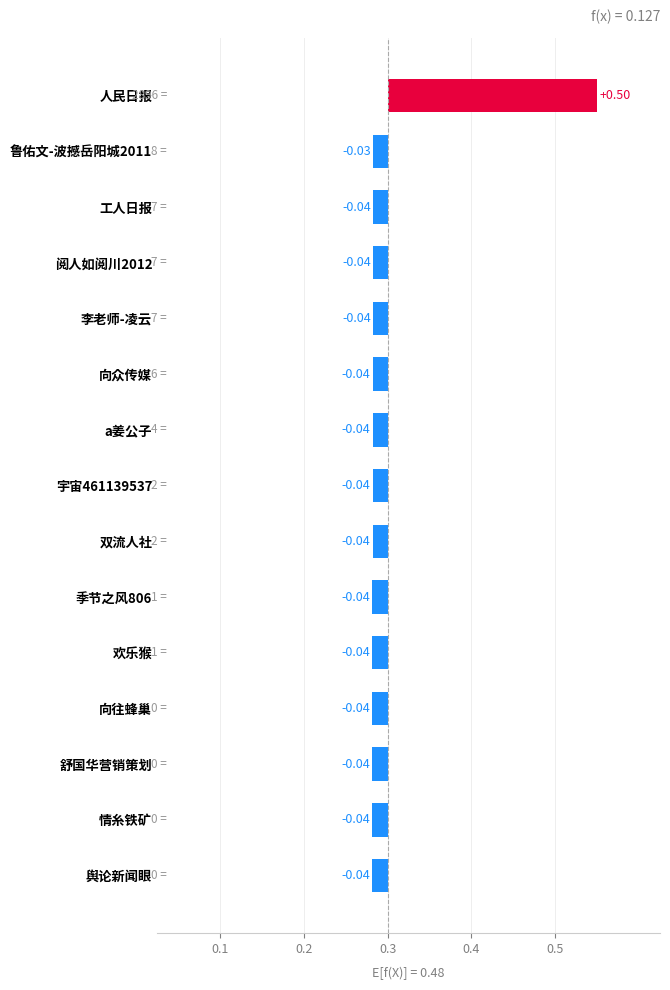

Which label corresponds to the largest value in the chart?

人民日报